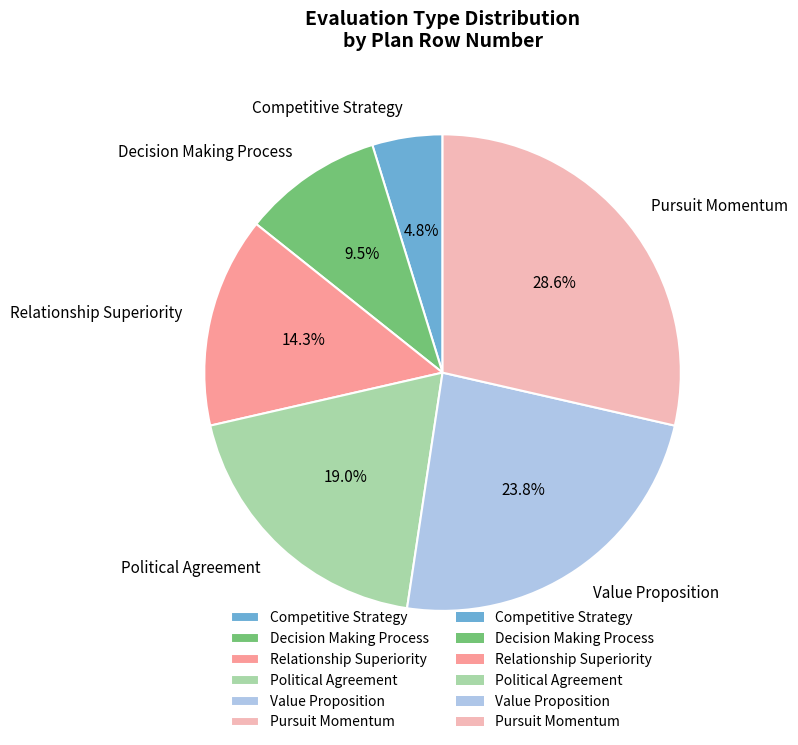

To the nearest percent, what percentage of the pie is Pursuit Momentum?

29%